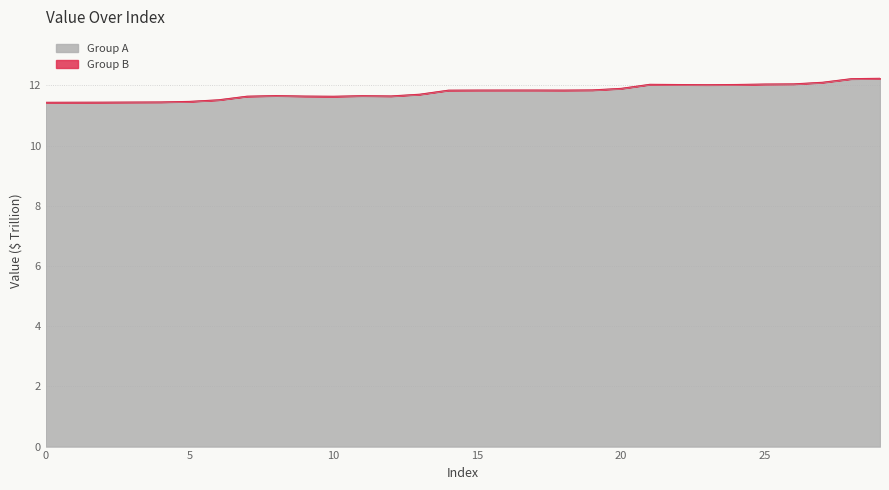

What is the difference between the maximum and minimum values?

0.8